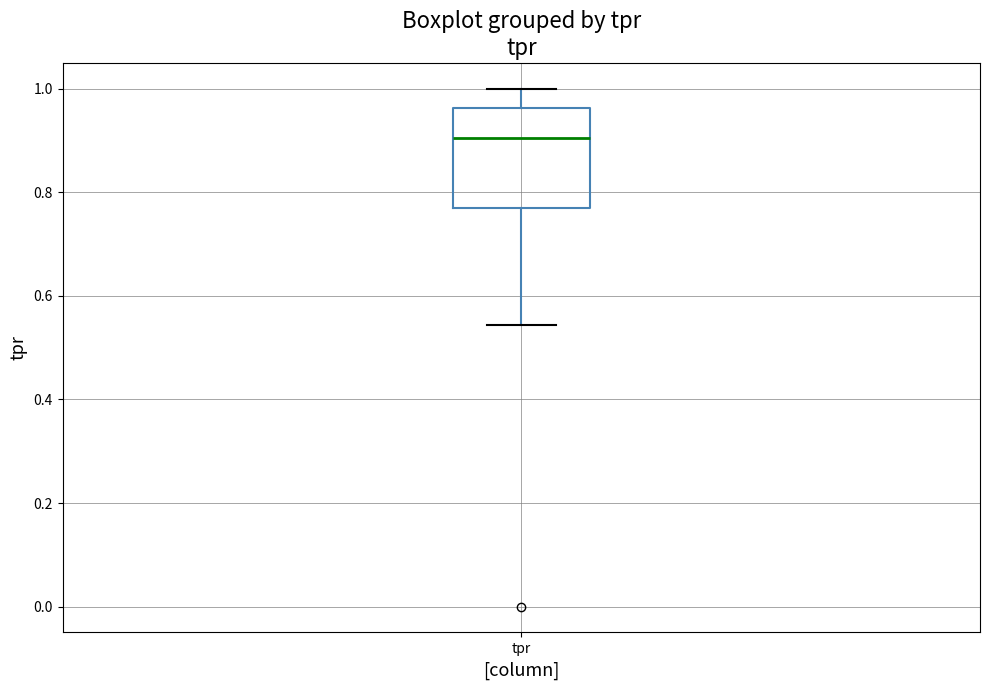

Transcribe this box plot: give where the median line is, the range the box spans, and where the two whiskers end, as read against the y-axis. The values are not printed on the chart, so give them approximately, as read against the axis.

median 0.90, box 0.76 to 0.96, whiskers 0.54 to 1.00